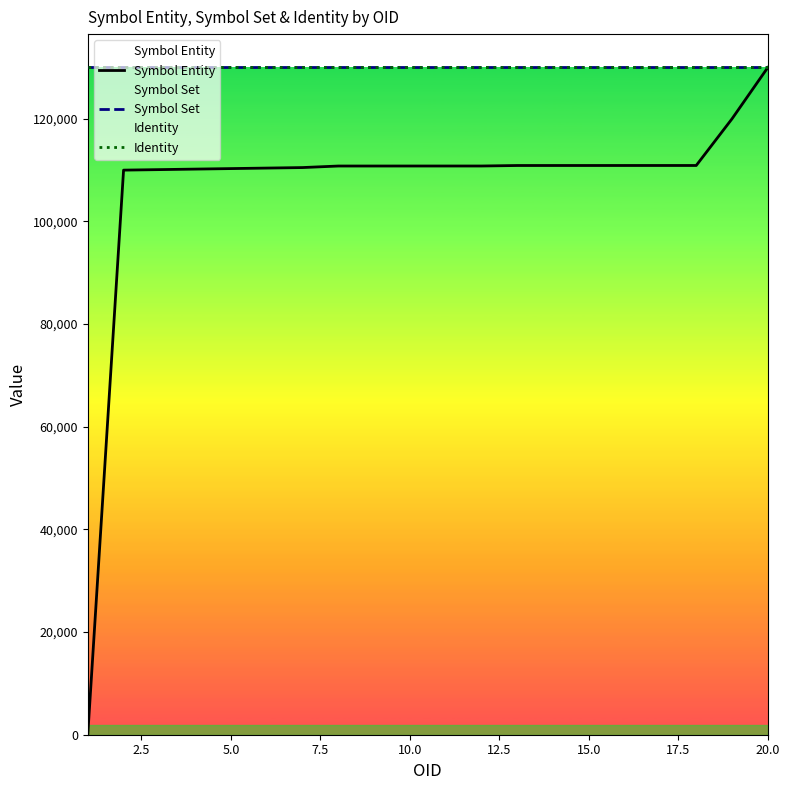

True or false: Symbol Set has more than 0 points higher than both neighbors.

False